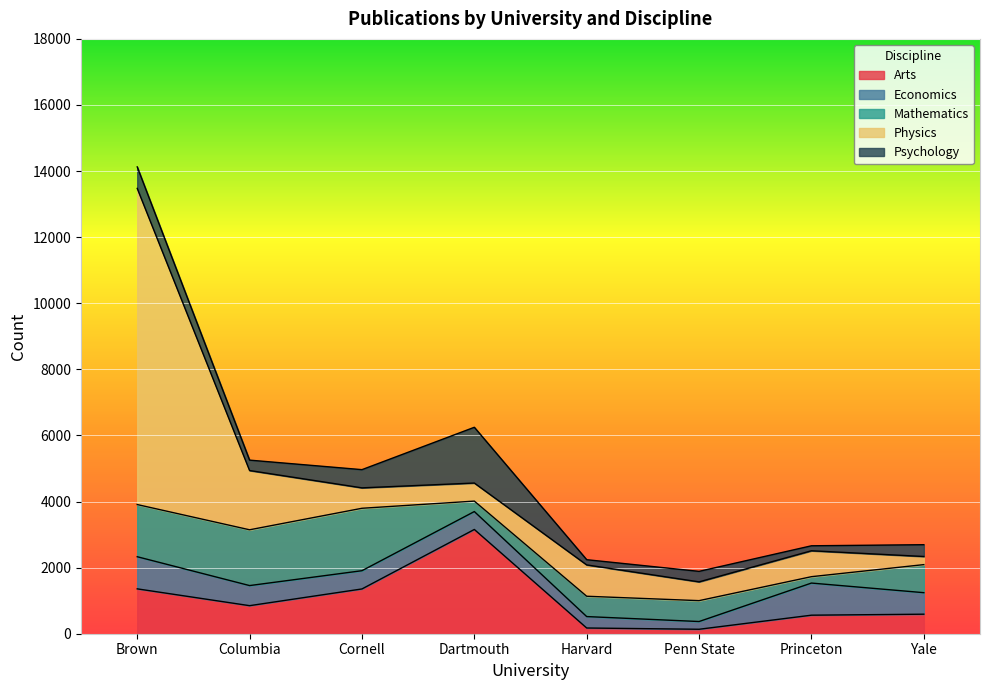

Does the chart display data point markers on the line(s)?

No